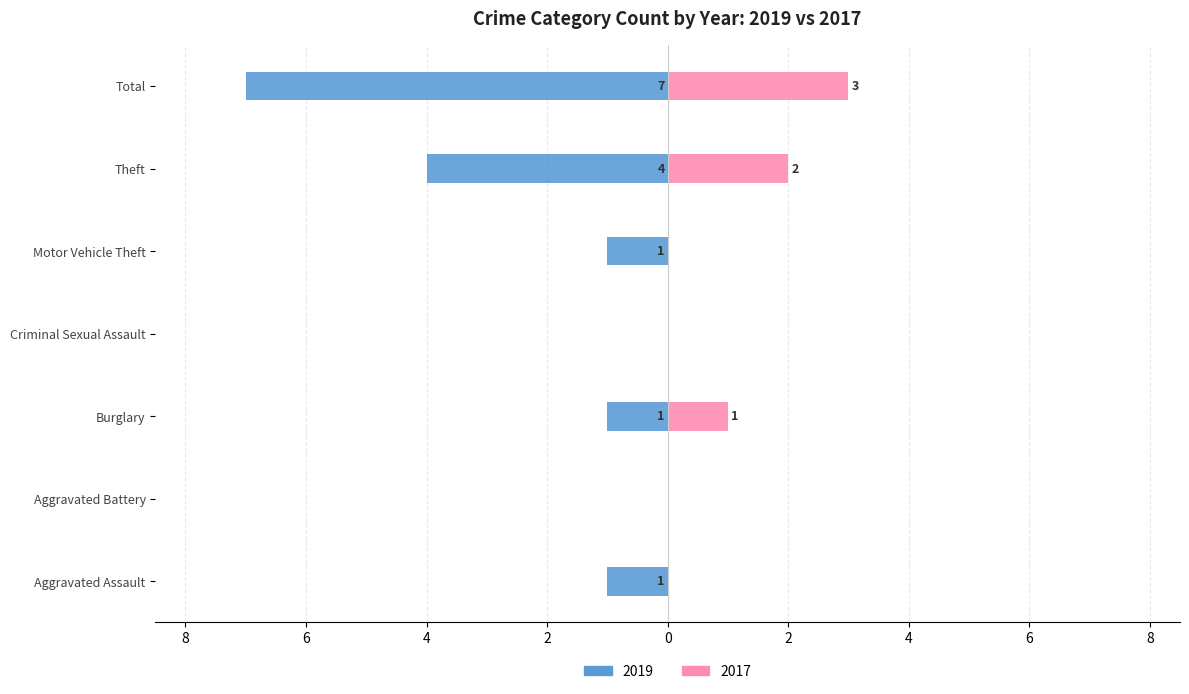

Reading left to right, what are all the values shown in this chart?

2019: Aggravated Assault=-1	Aggravated Battery=0	Burglary=-1	Criminal Sexual Assault=0	Motor Vehicle Theft=-1	Theft=-4	Total=-7
2017: Aggravated Assault=0	Aggravated Battery=0	Burglary=1	Criminal Sexual Assault=0	Motor Vehicle Theft=0	Theft=2	Total=3